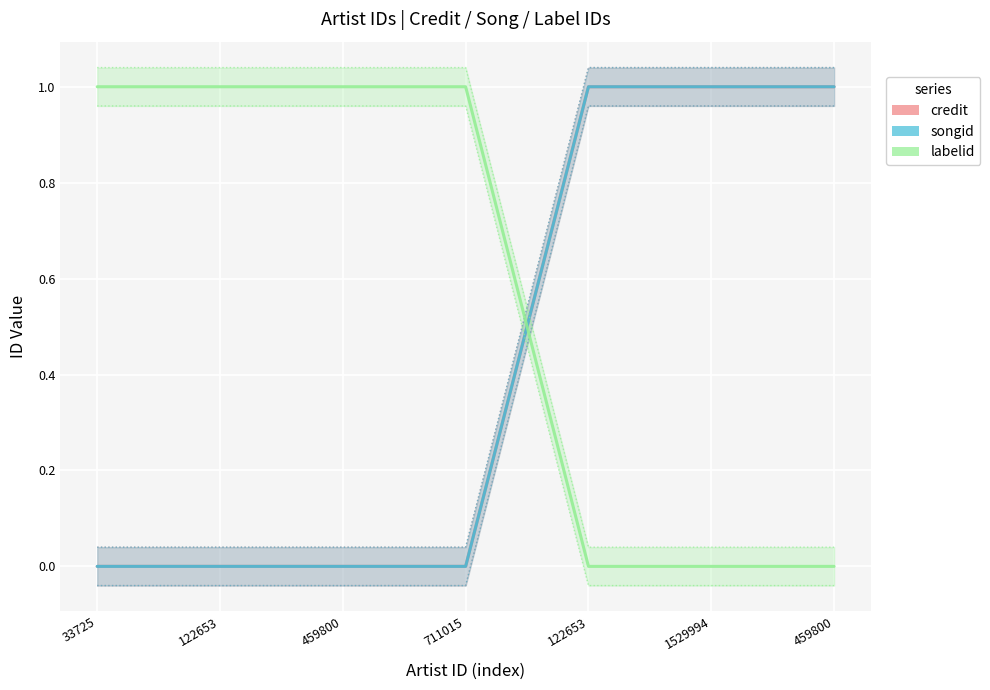

At 122653, list the series in order from smallest to largest.

credit, songid, labelid